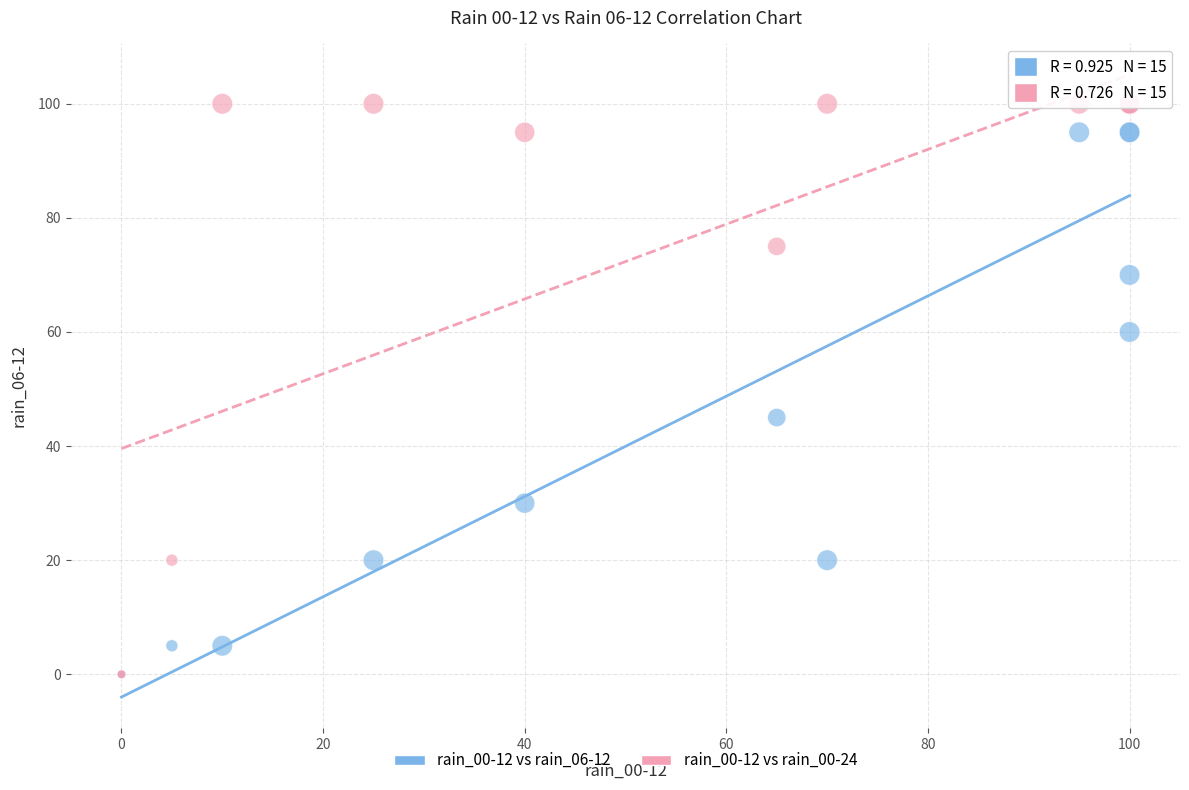

Across all series, what Y value is closest to 50?

45